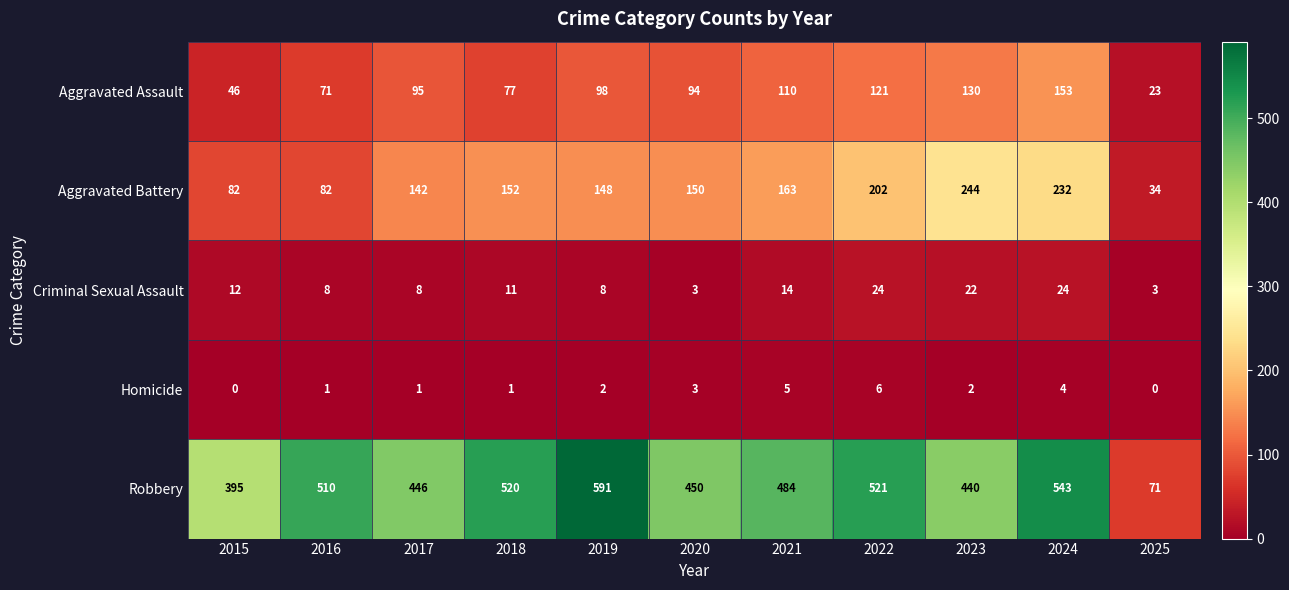

Which series has the largest total across all categories?

Robbery